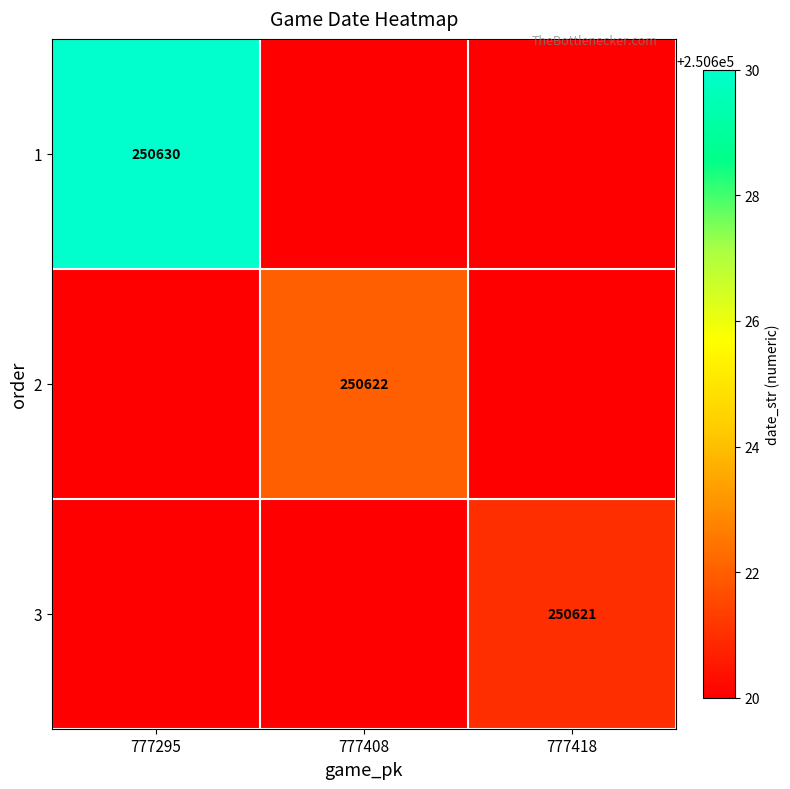

Is it true that 1 equals 338640 at 777295?

False